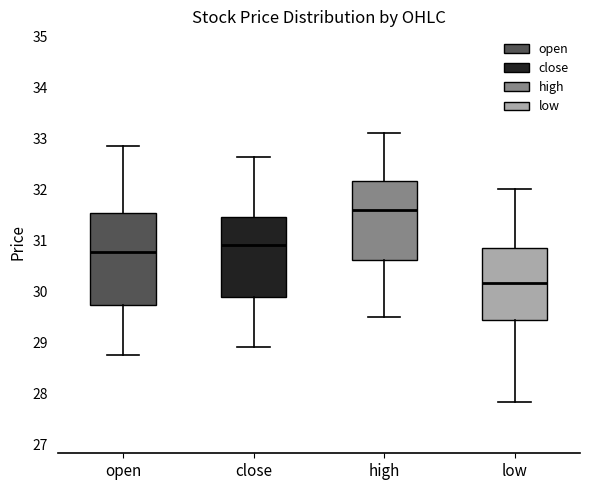

Reading left to right, read every box against the y-axis: the position of its median line, the range the box covers, and the ends of its whiskers. The values are not printed on the chart, so give them approximately, as read against the axis.

open: median 30.8, box 29.7 to 31.5, whiskers 28.8 to 32.8
close: median 30.9, box 29.9 to 31.5, whiskers 28.9 to 32.6
high: median 31.6, box 30.6 to 32.2, whiskers 29.5 to 33.1
low: median 30.2, box 29.5 to 30.9, whiskers 27.8 to 32.0